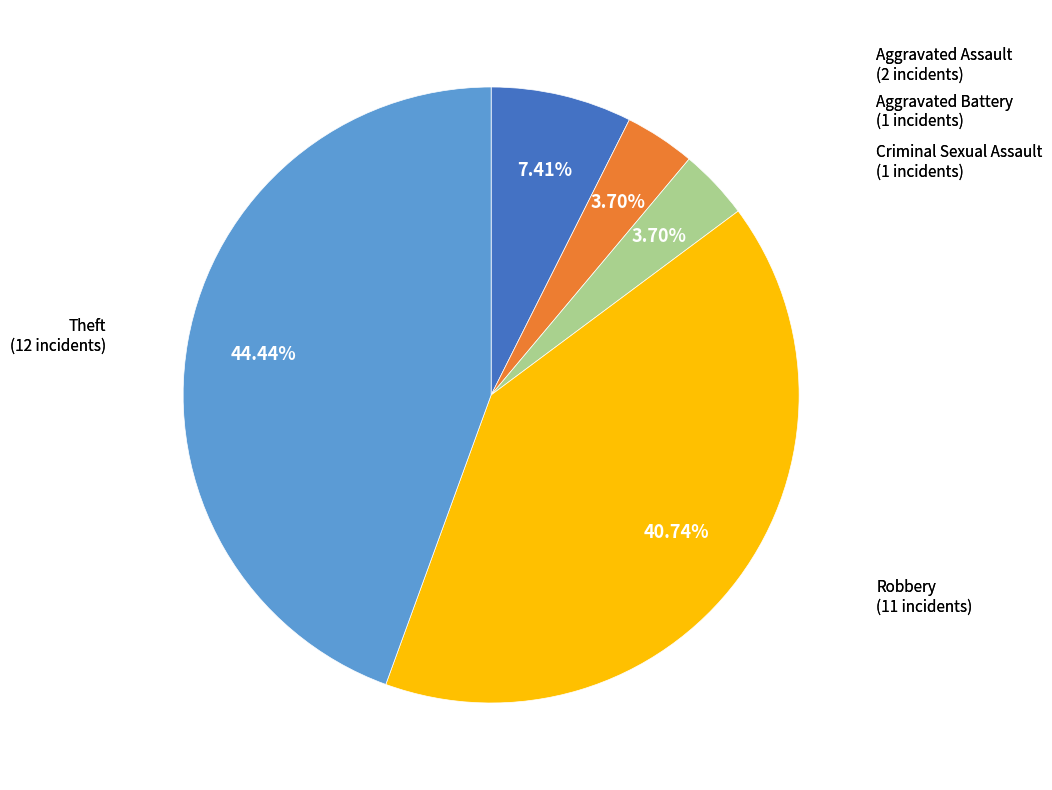

Is there a majority slice in this chart?

No